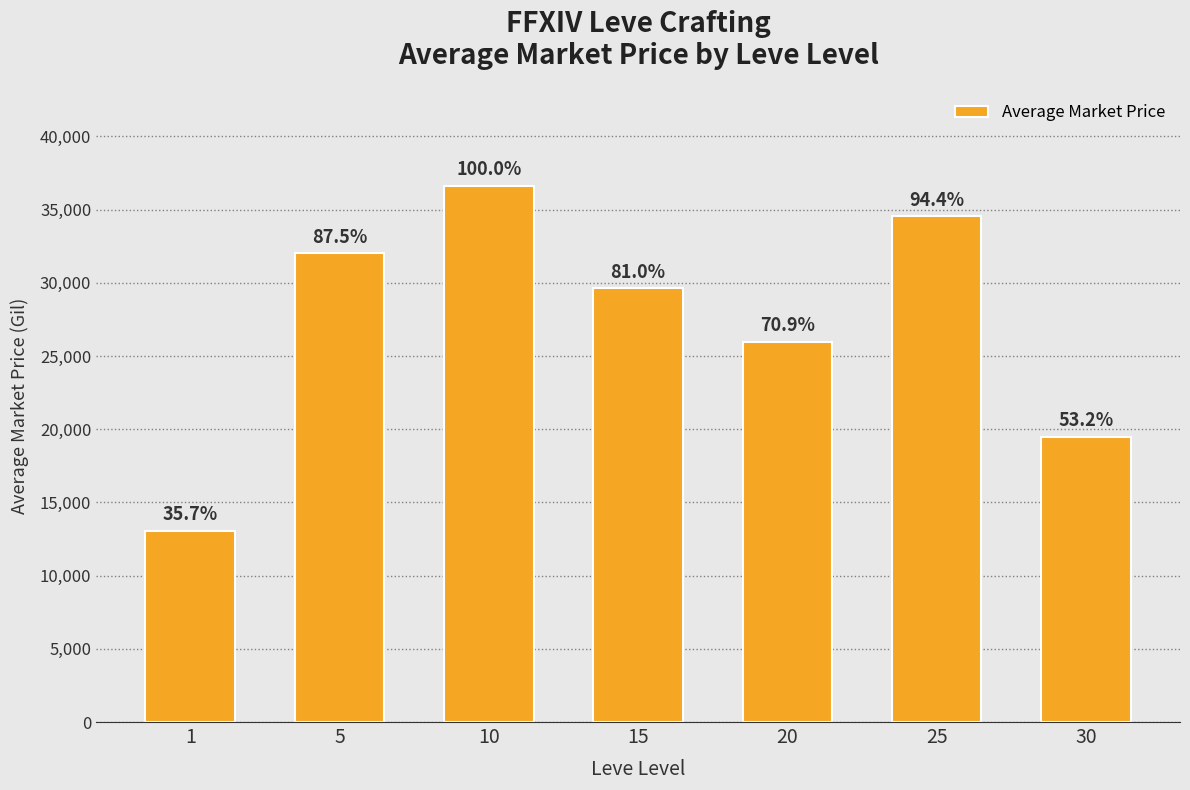

Are the bars horizontal?

No